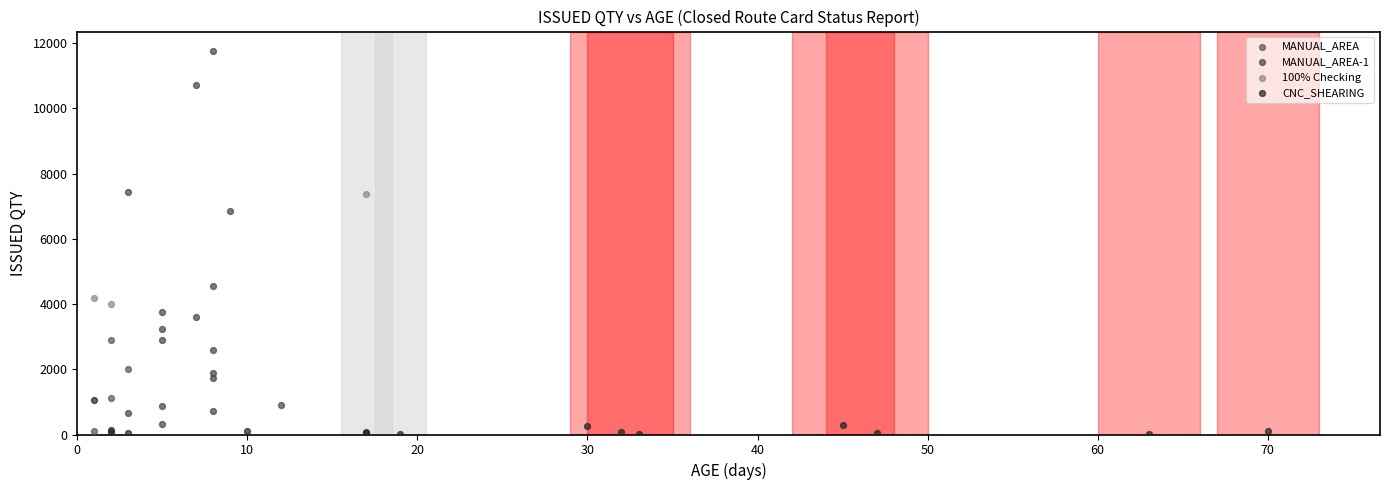

Which series contains the highest Y value?

MANUAL_AREA-1